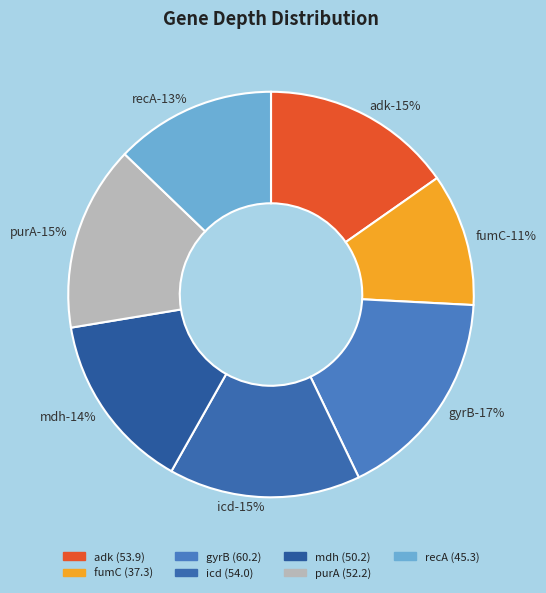

True or false: mdh accounts for 7% of the total.

False